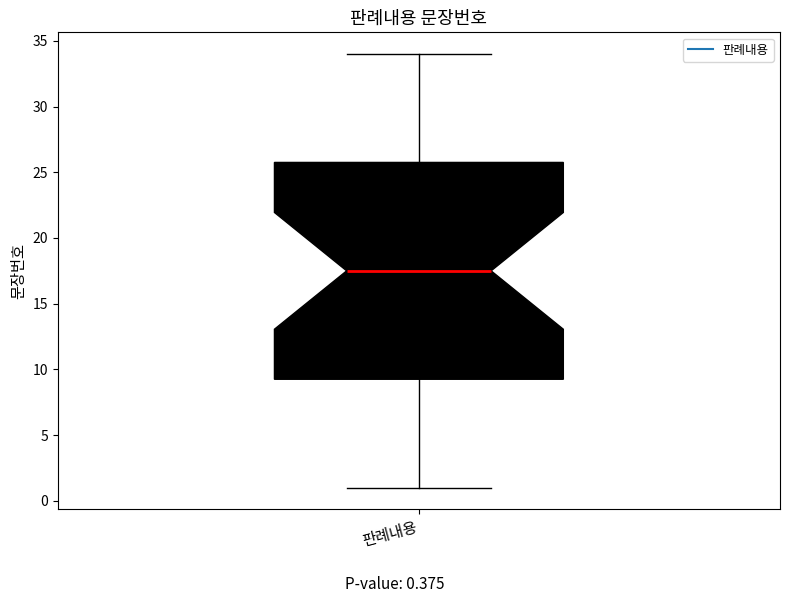

Where is the lower edge of the box for 판례내용 on the y-axis? The values are not printed on the chart, so give them approximately, as read against the axis.

9.5